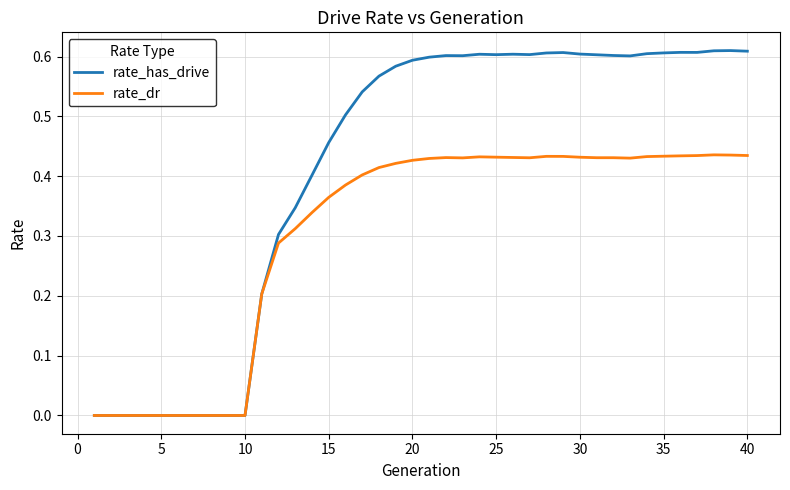

List the series in order of their peak value, lowest first.

rate_dr, rate_has_drive